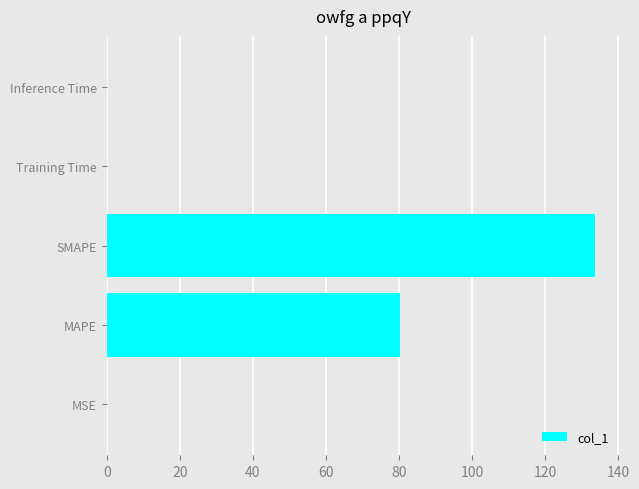

Where is the data nearest to the value 66?

MAPE